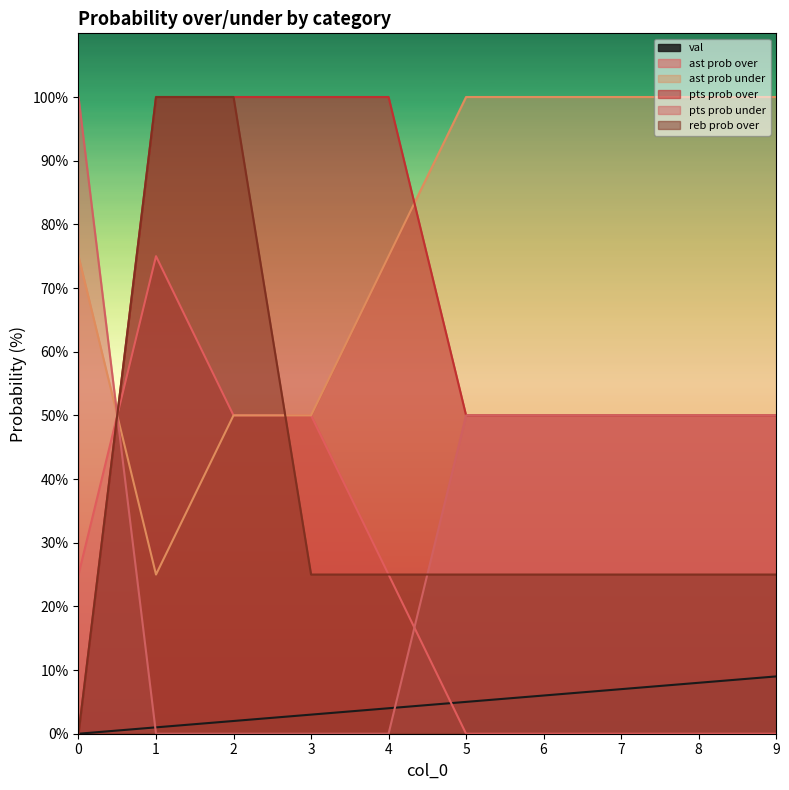

The value of pts prob under at 5 is 65. True or false?

False